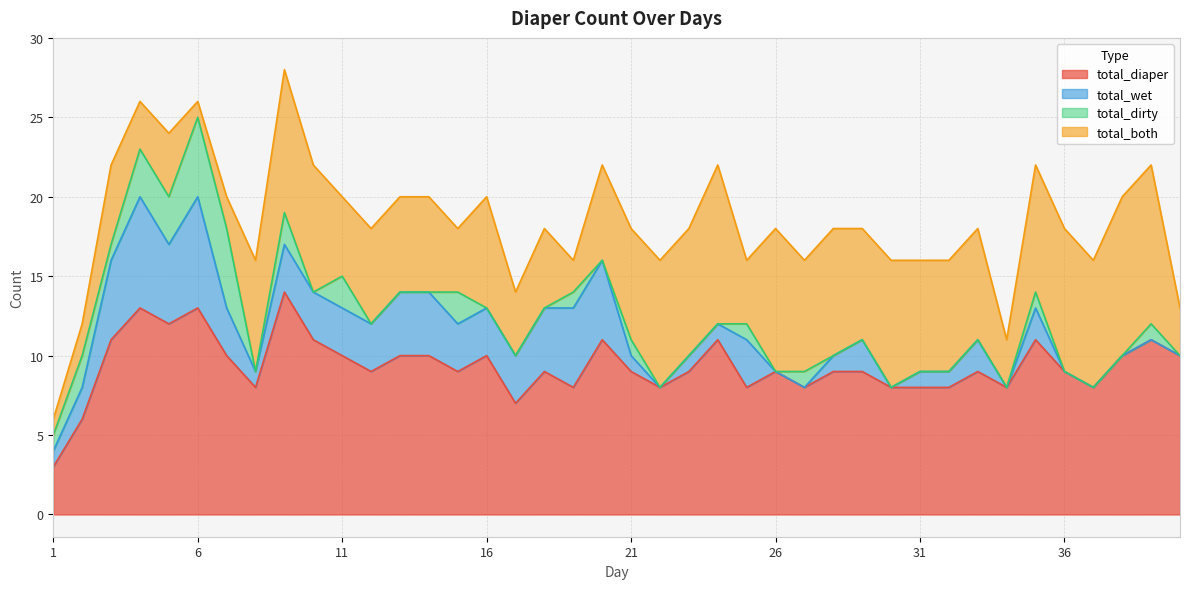

How many lines are shown in the chart?

4